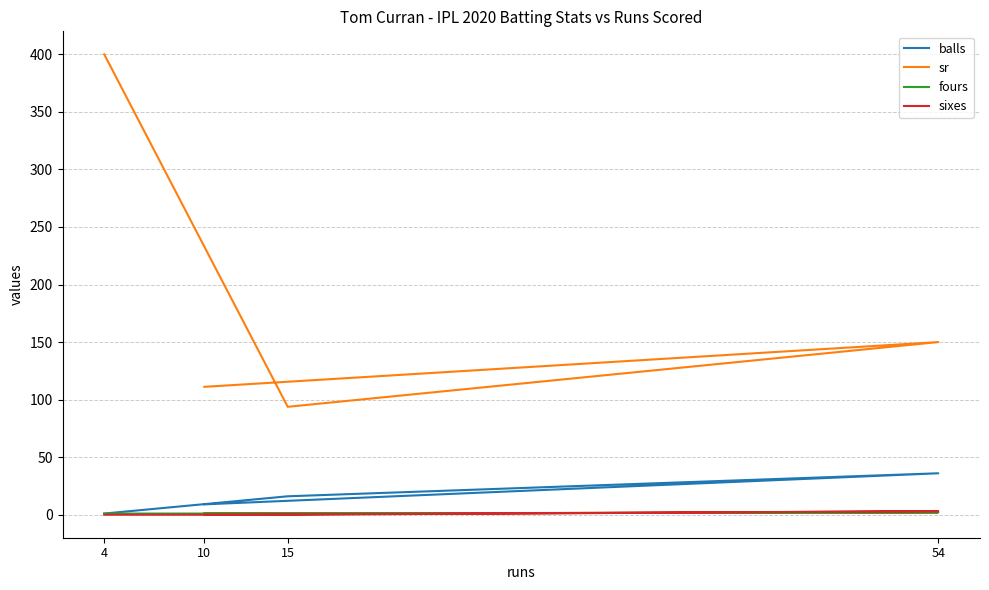

Reading left to right, transcribe all the data shown in this chart.

balls: 9.0	36.0	16.0	1.0
sr: 111.1	150.0	93.8	400.0
fours: 1.0	2.0	1.0	1.0
sixes: 0.0	3.0	0.0	0.0